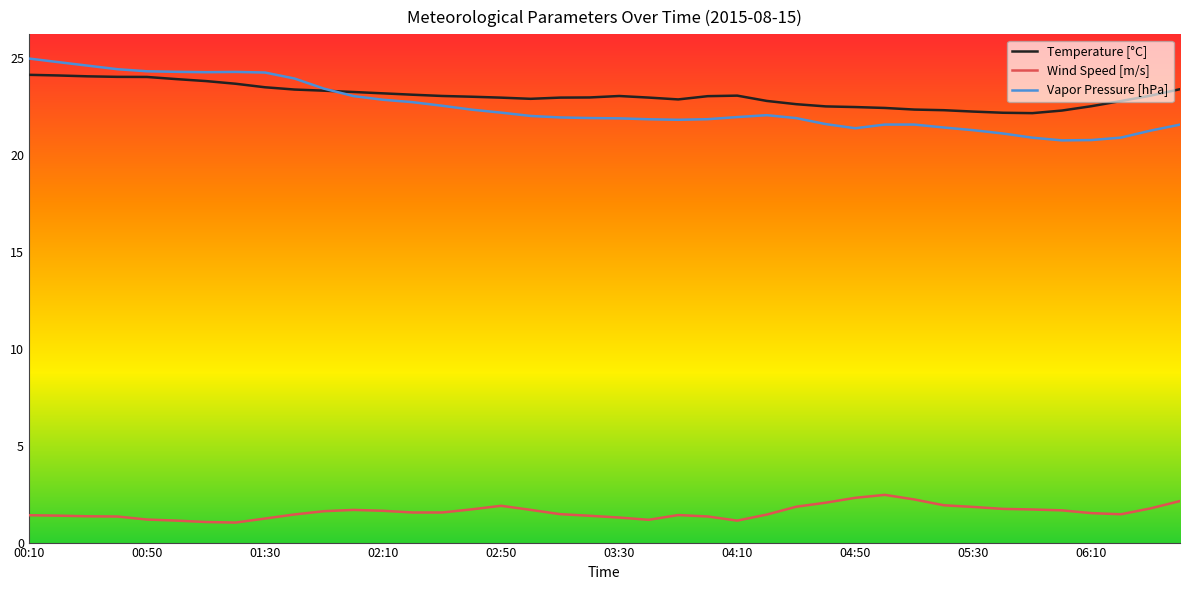

Which series has the largest range (max minus min)?

Vapor Pressure [hPa]